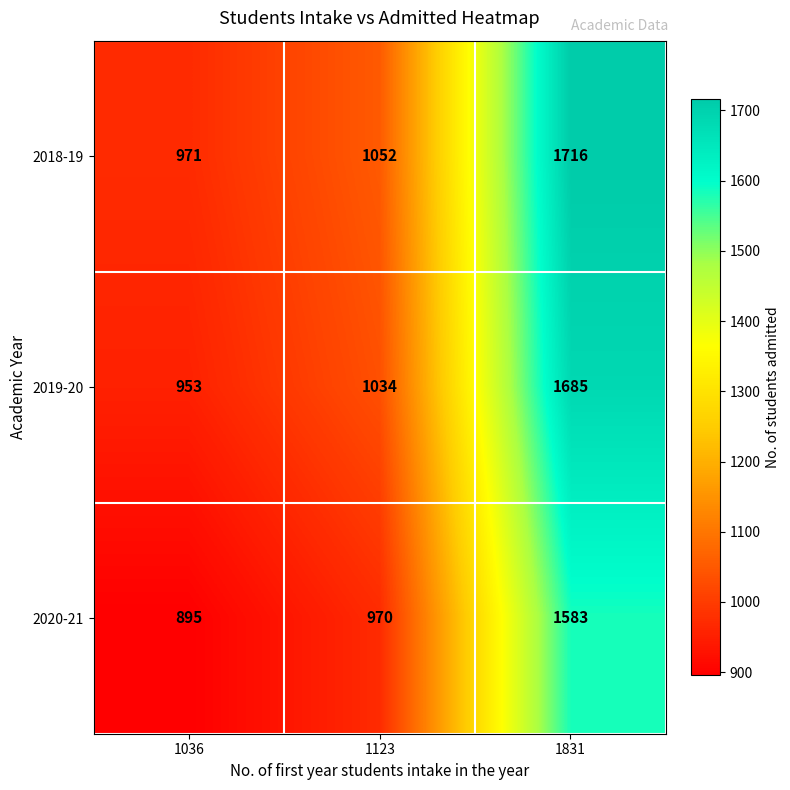

At which label does 2018-19 reach its peak?

1831